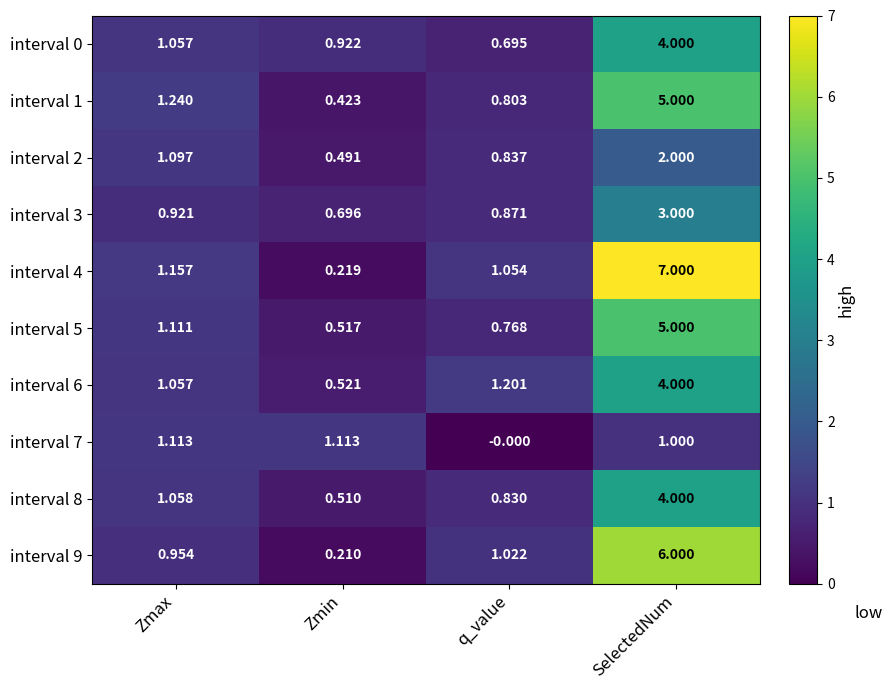

Which label corresponds to the largest value in the chart?

SelectedNum